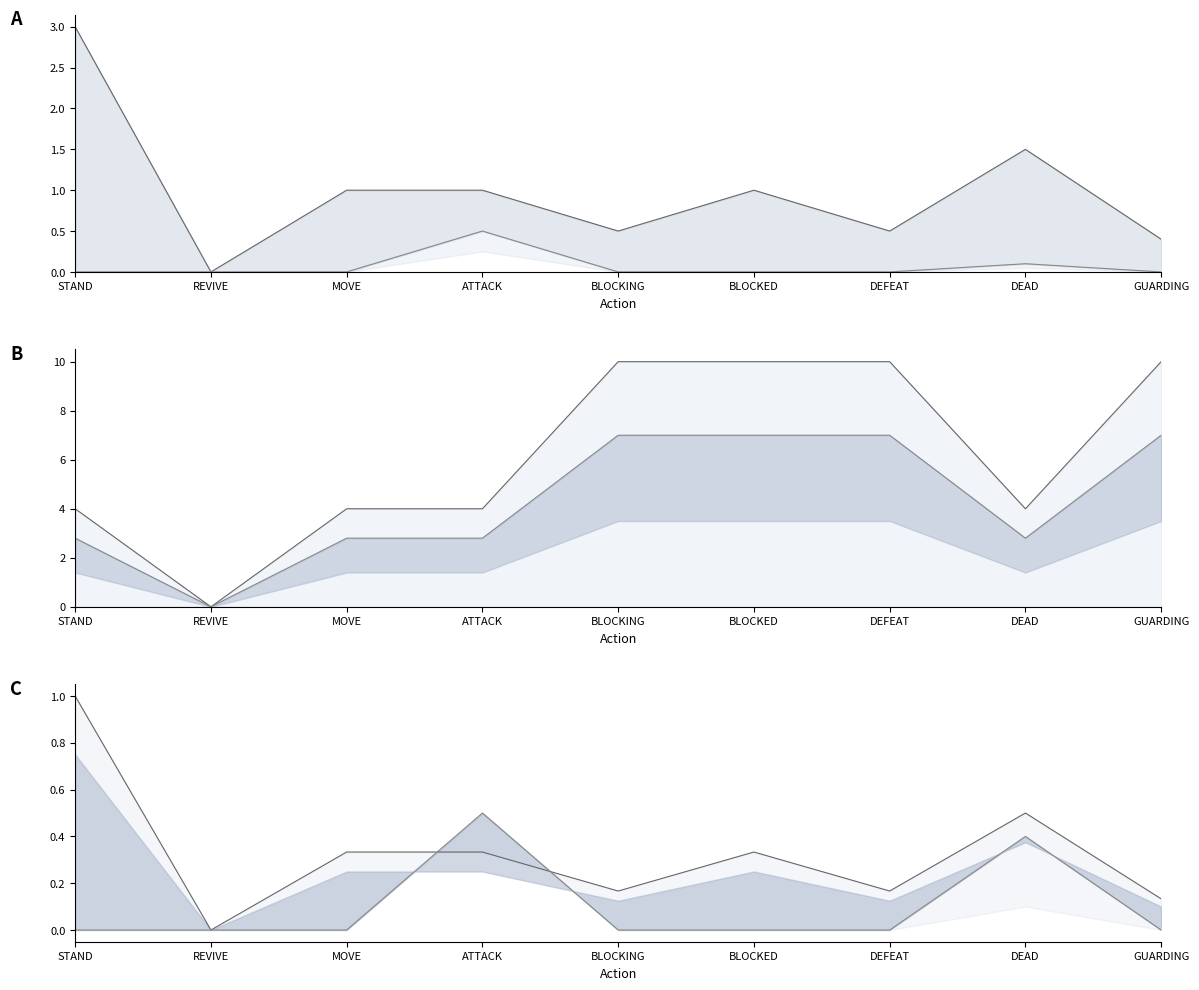

How many data points in TimeLength are above 1?

2